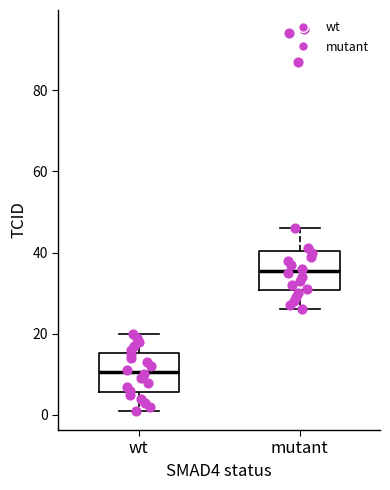

Which box's median line is the lowest?

wt